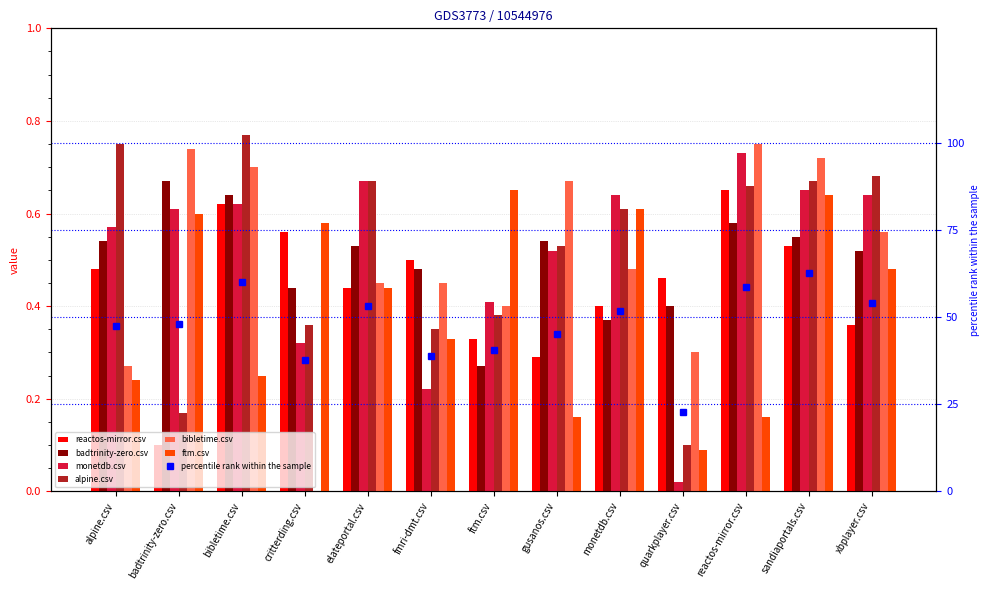

Reading left to right, extract all data points from this chart.

reactos-mirror.csv: 0.5	0.1	0.6	0.6	0.4	0.5	0.3	0.3	0.4	0.5	0.7	0.5	0.4
badtrinity-zero.csv: 0.5	0.7	0.6	0.4	0.5	0.5	0.3	0.5	0.4	0.4	0.6	0.6	0.5
monetdb.csv: 0.6	0.6	0.6	0.3	0.7	0.2	0.4	0.5	0.6	0.0	0.7	0.7	0.6
alpine.csv: 0.8	0.2	0.8	0.4	0.7	0.3	0.4	0.5	0.6	0.1	0.7	0.7	0.7
bibletime.csv: 0.3	0.7	0.7	0.0	0.5	0.5	0.4	0.7	0.5	0.3	0.8	0.7	0.6
ftm.csv: 0.2	0.6	0.2	0.6	0.4	0.3	0.7	0.2	0.6	0.1	0.2	0.6	0.5